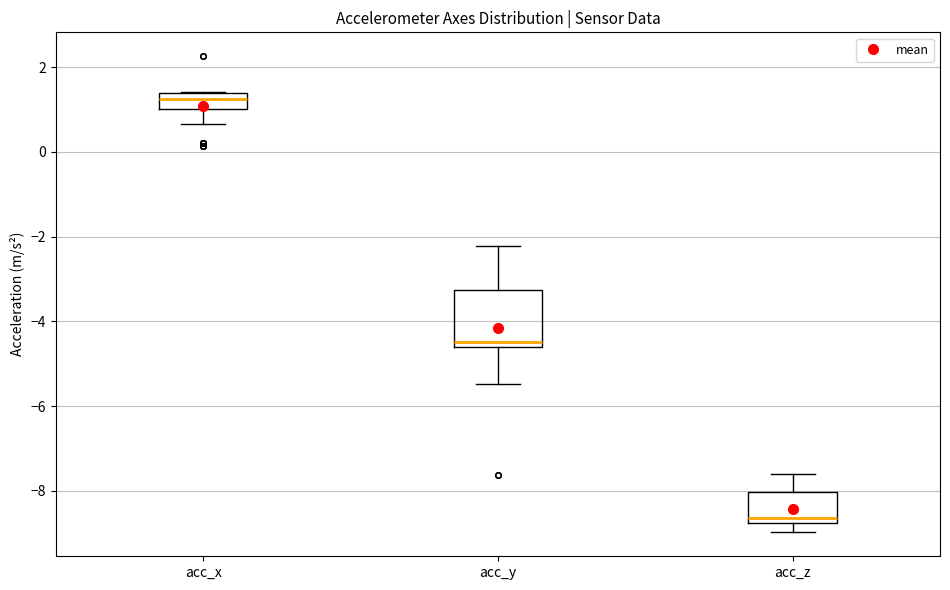

Which box's median line is the highest?

acc_x